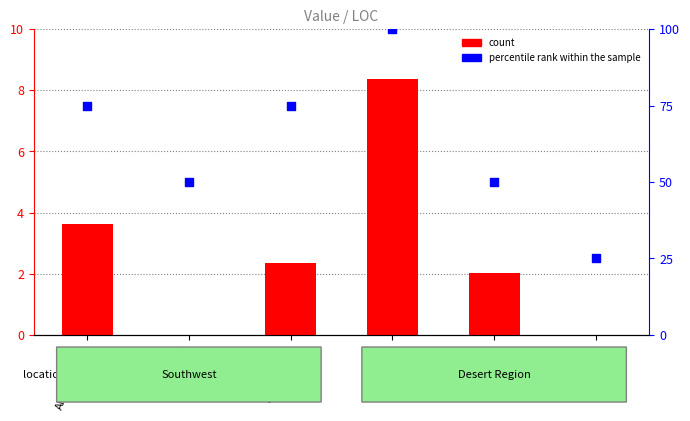

What are all the series names shown in the legend?

count, percentile rank within the sample